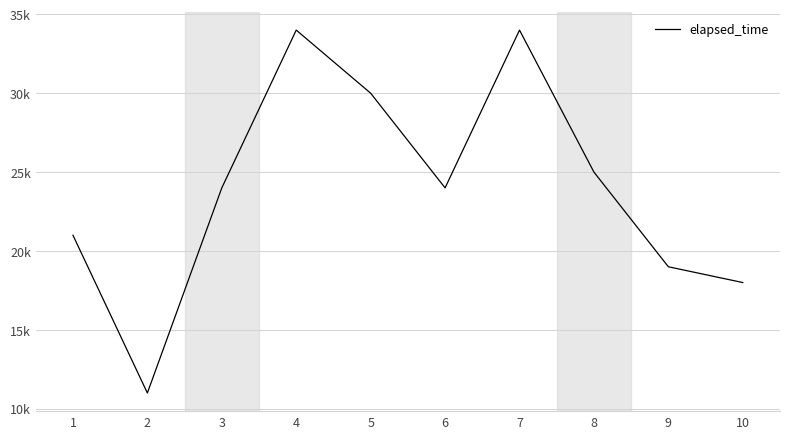

Does the chart display data point markers on the line(s)?

No